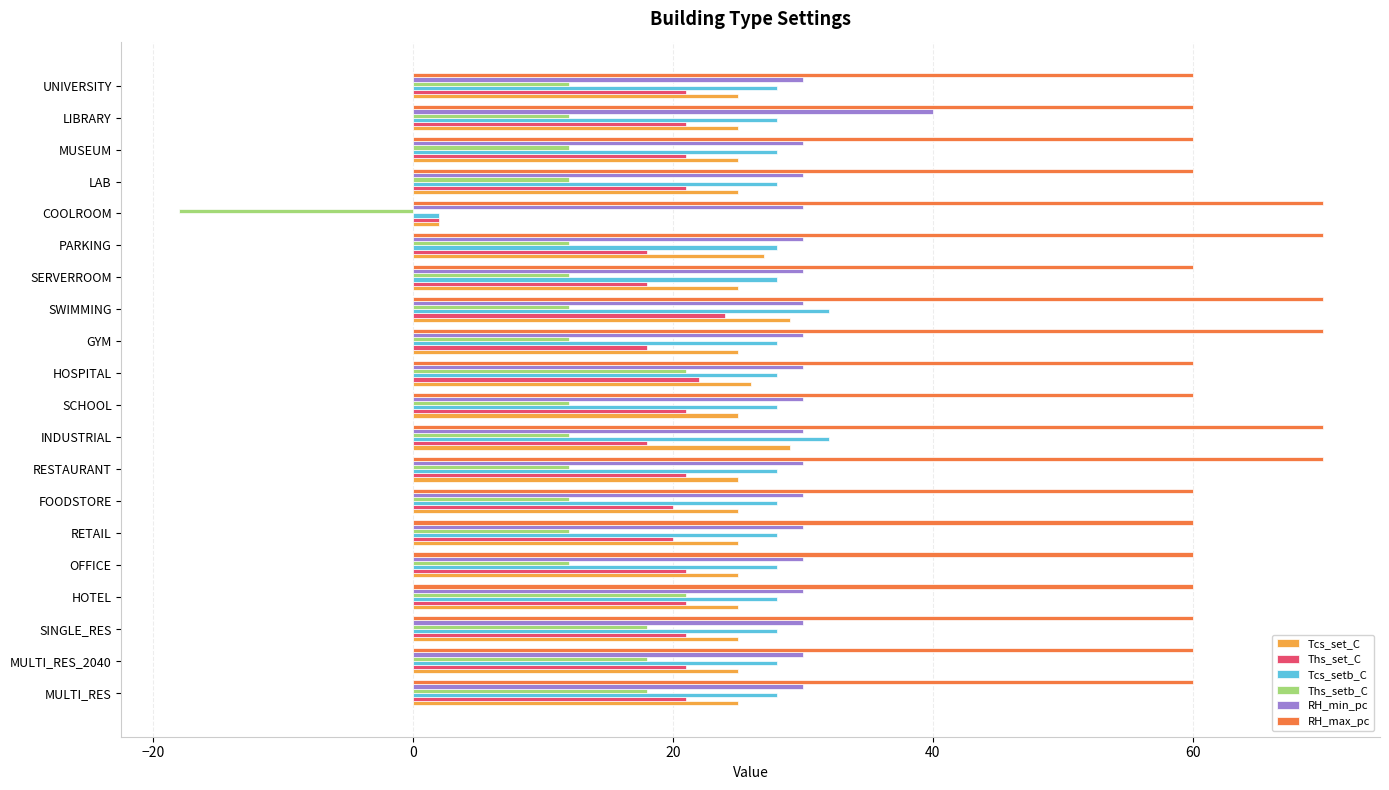

At how many categories does at least one series exceed 8?

20